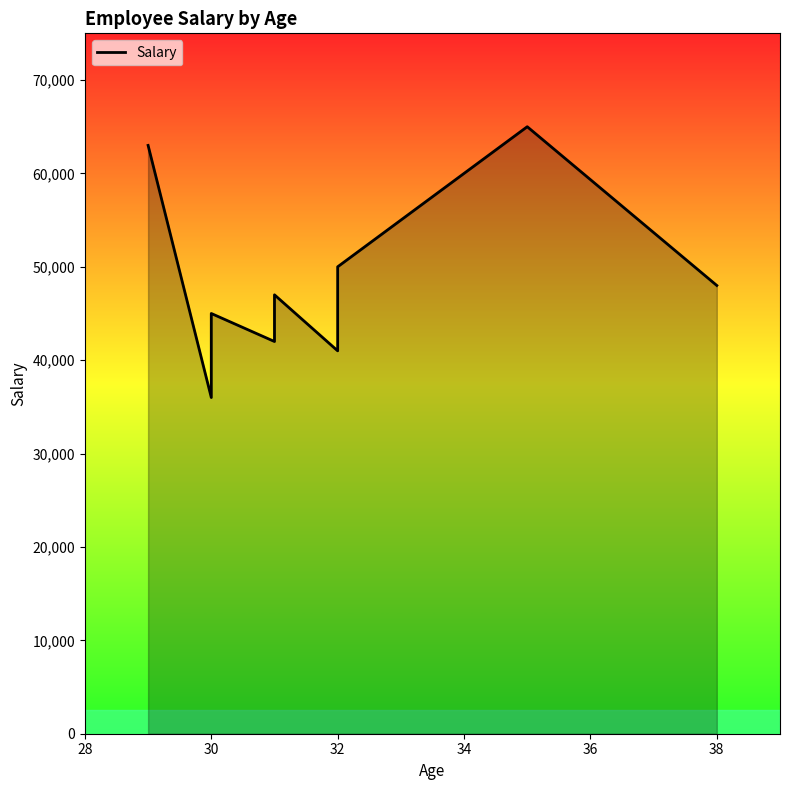

What is the sum of all values?

437000